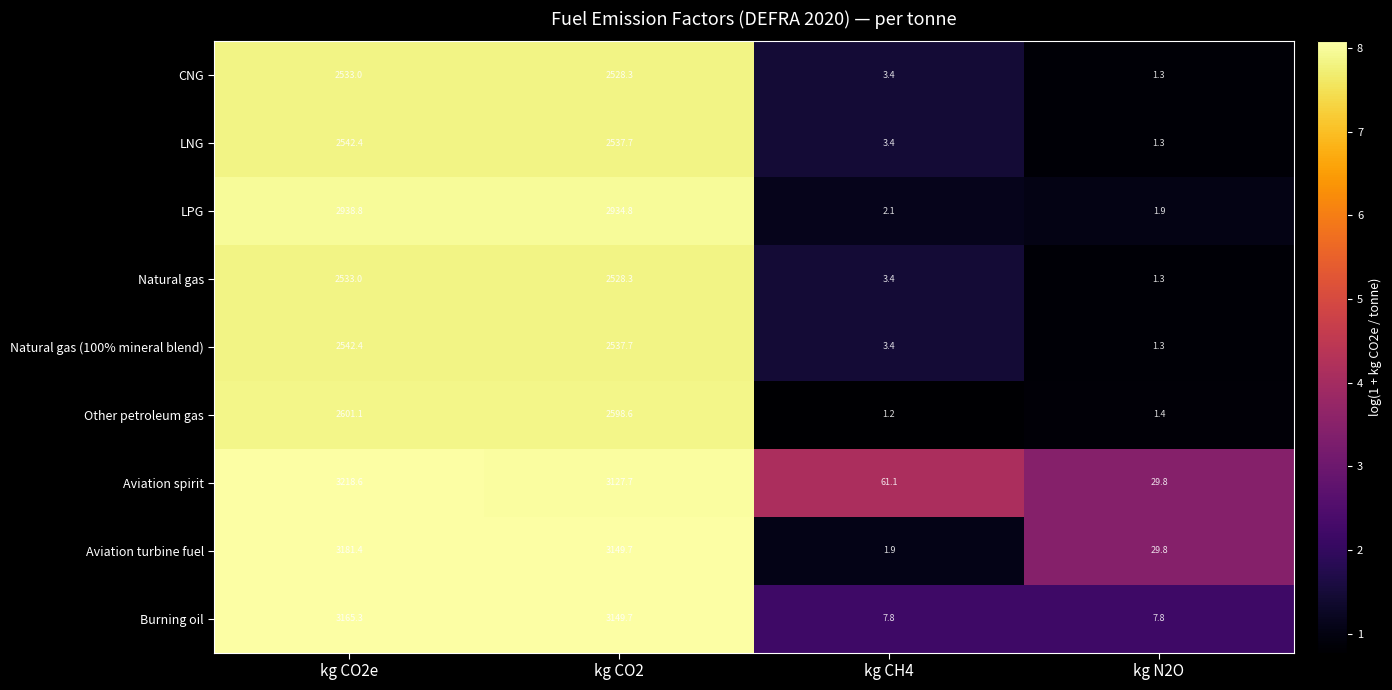

How many values in the Other petroleum gas series exceed 2598?

2